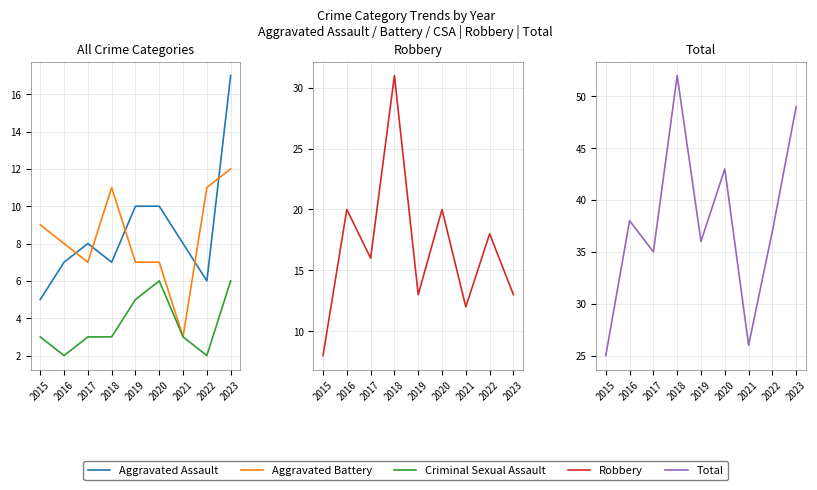

Is the value of Total at 2021 greater than the value of Aggravated Assault at 2021?

Yes